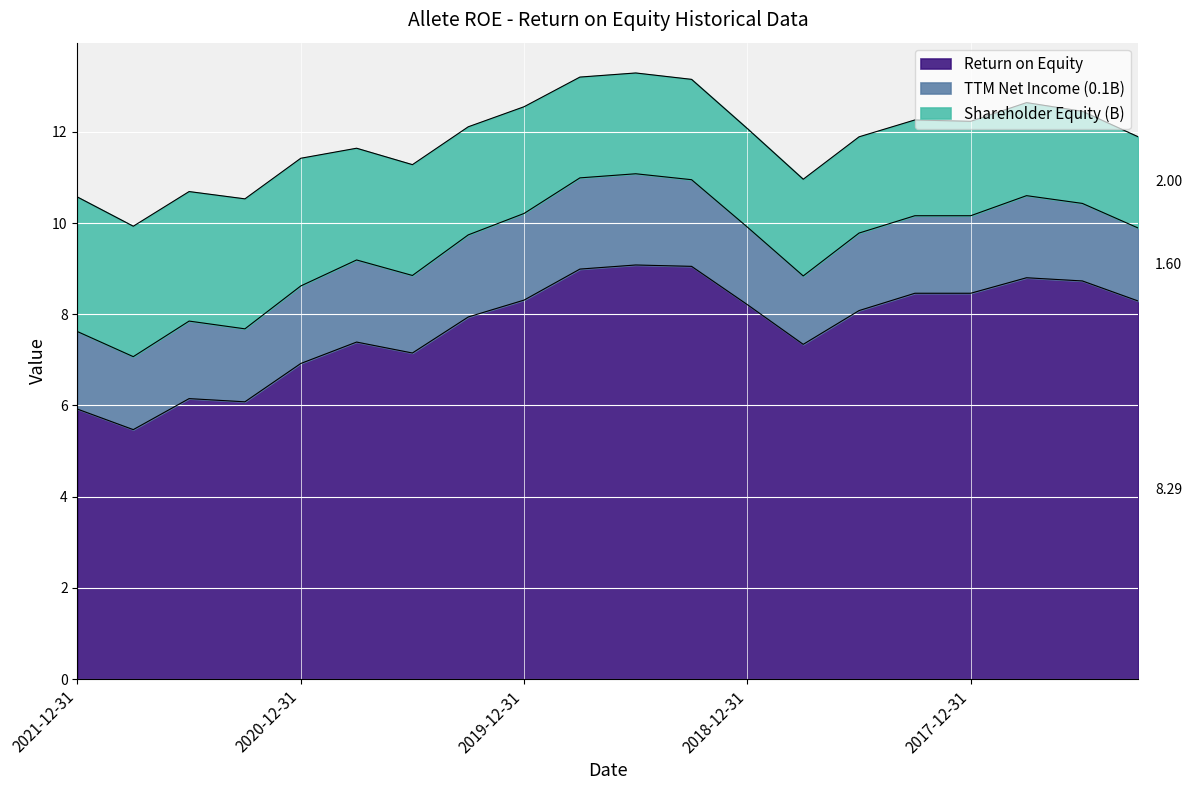

True or false: Shareholder Equity (B) and TTM Net Income (0.1B) cross at least once.

False